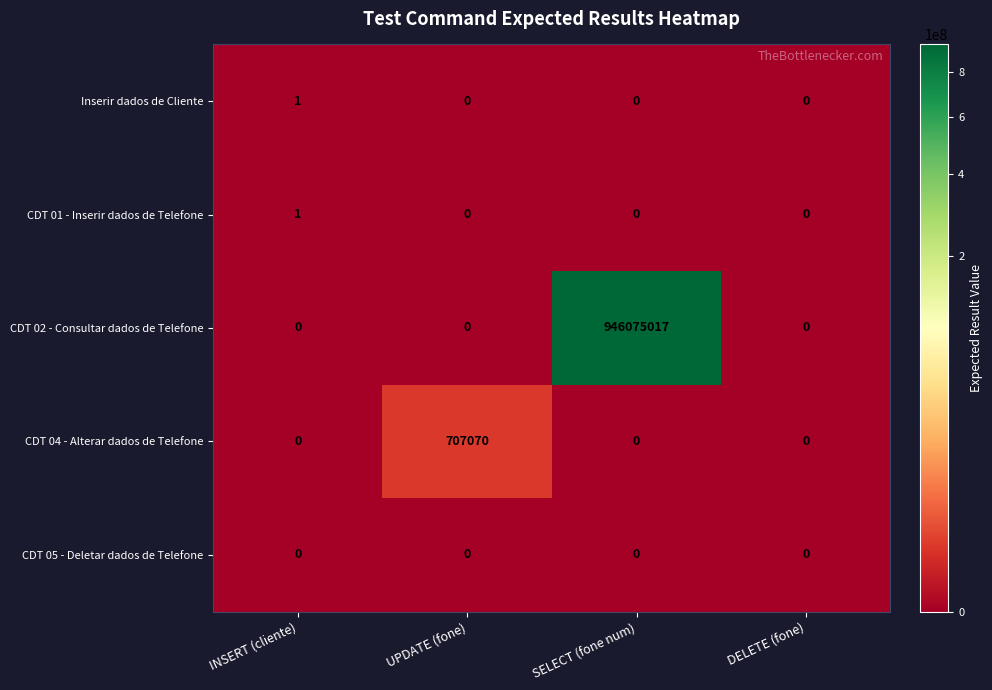

Reading left to right, transcribe all the data shown in this chart.

Inserir dados de Cliente: INSERT (cliente)=1	UPDATE (fone)=0	SELECT (fone num)=0	DELETE (fone)=0
CDT 01 - Inserir dados de Telefone: INSERT (cliente)=1	UPDATE (fone)=0	SELECT (fone num)=0	DELETE (fone)=0
CDT 02 - Consultar dados de Telefone: INSERT (cliente)=0	UPDATE (fone)=0	SELECT (fone num)=946075017	DELETE (fone)=0
CDT 04 - Alterar dados de Telefone: INSERT (cliente)=0	UPDATE (fone)=707070	SELECT (fone num)=0	DELETE (fone)=0
CDT 05 - Deletar dados de Telefone: INSERT (cliente)=0	UPDATE (fone)=0	SELECT (fone num)=0	DELETE (fone)=0